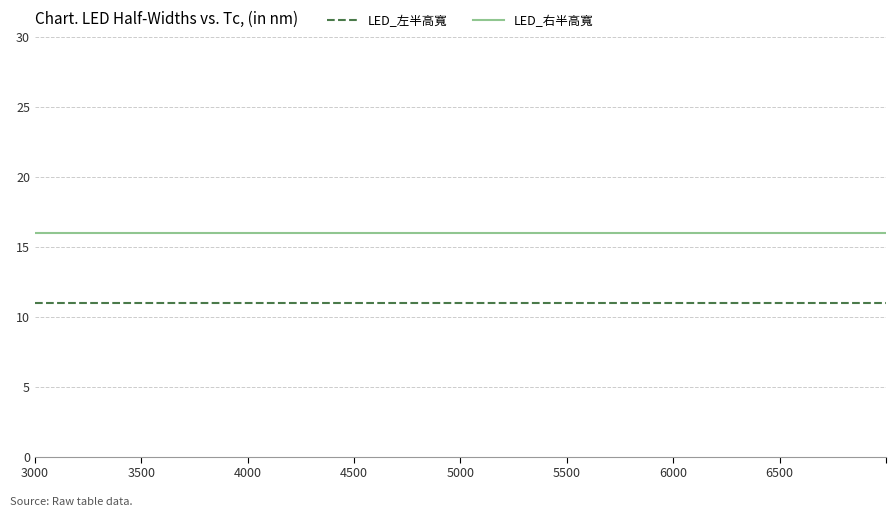

List the series in order of their peak value, highest first.

LED_右半高寬, LED_左半高寬